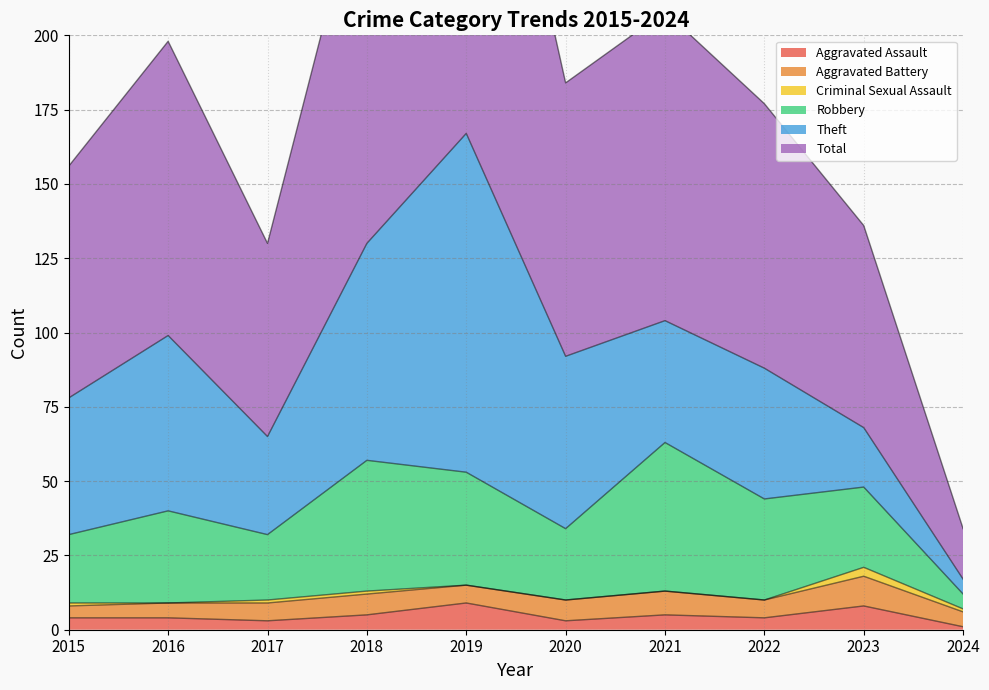

At how many categories does at least one series exceed 30?

9